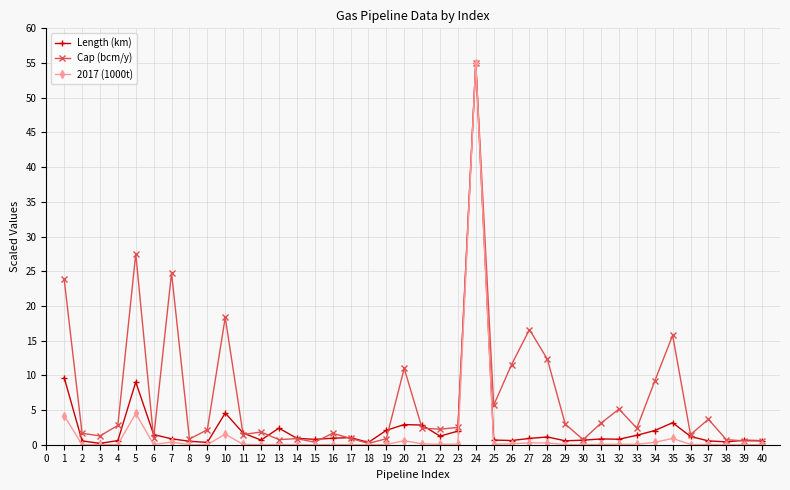

How many data points does each series have?

40